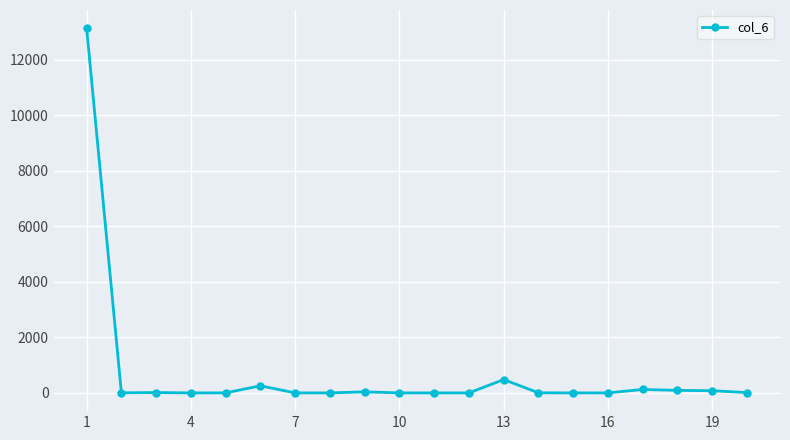

What is the maximum value shown in the chart?

13141